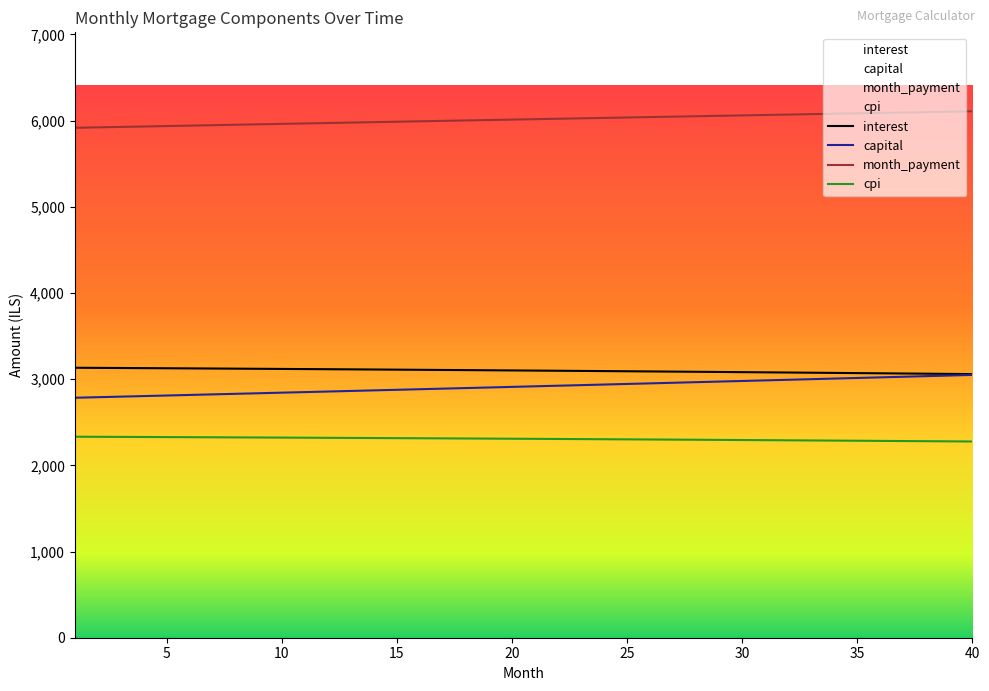

True or false: month_payment and interest intersect in this chart.

False